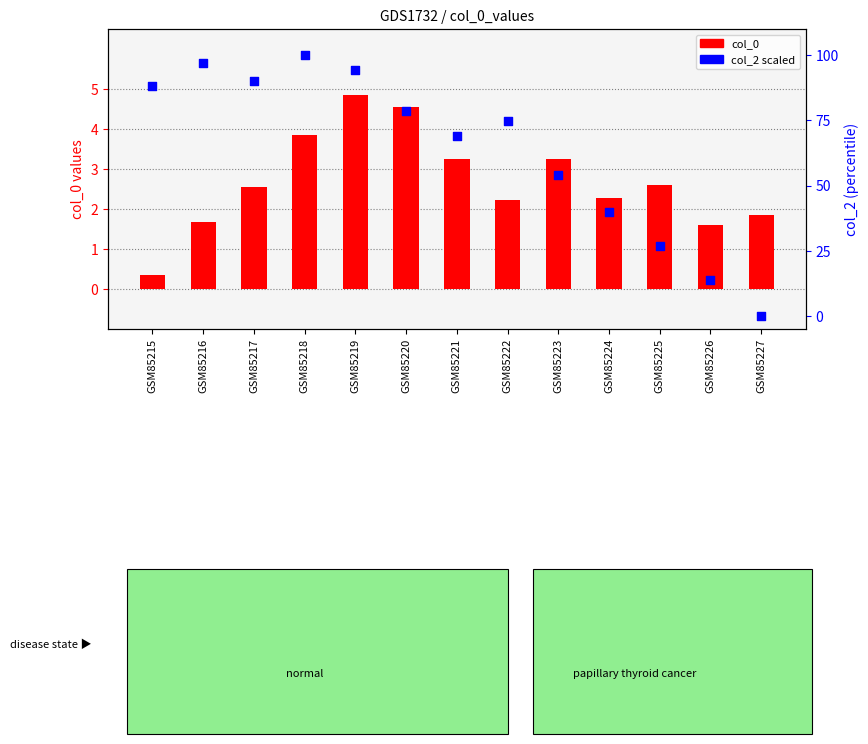

Which series contains the highest Y value?

col_2 scaled